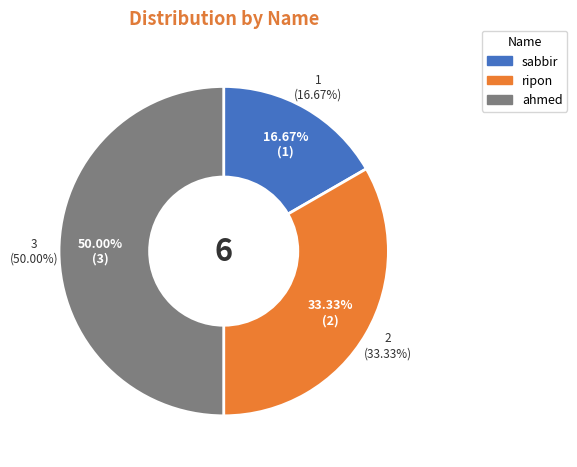

Which category has the smallest portion of the pie?

sabbir